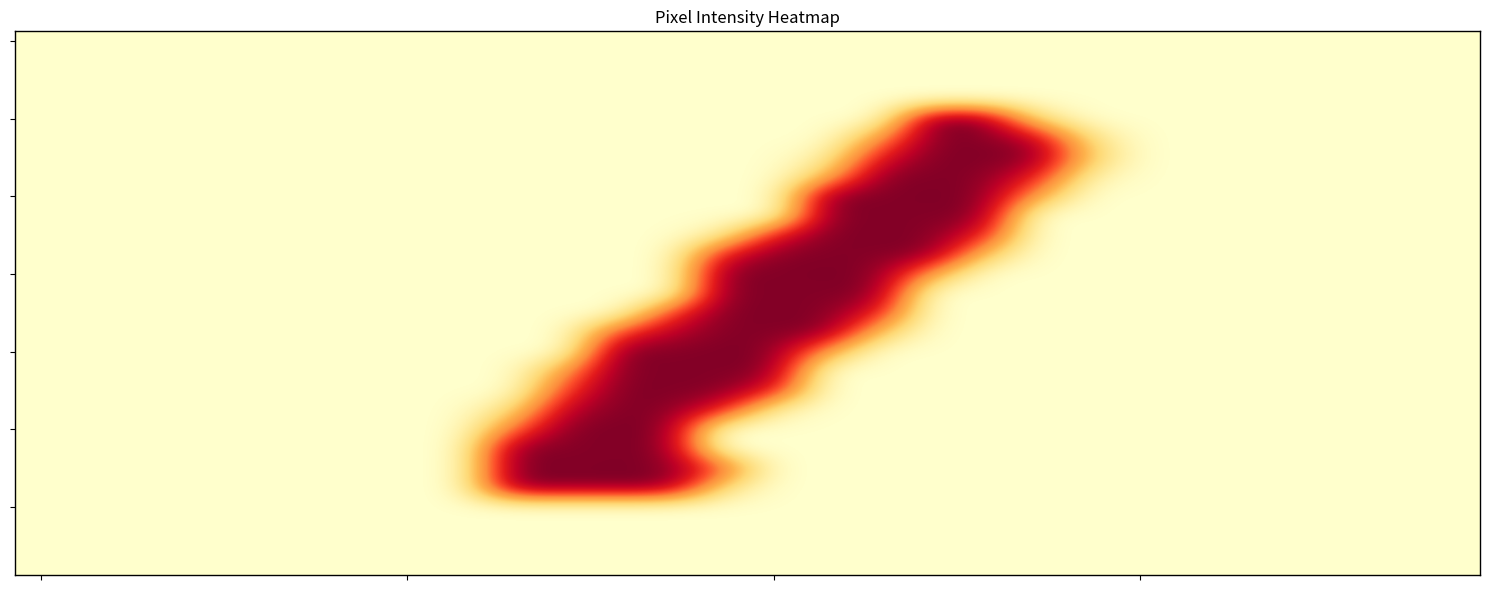

At which category is the sum across all series the highest?

13